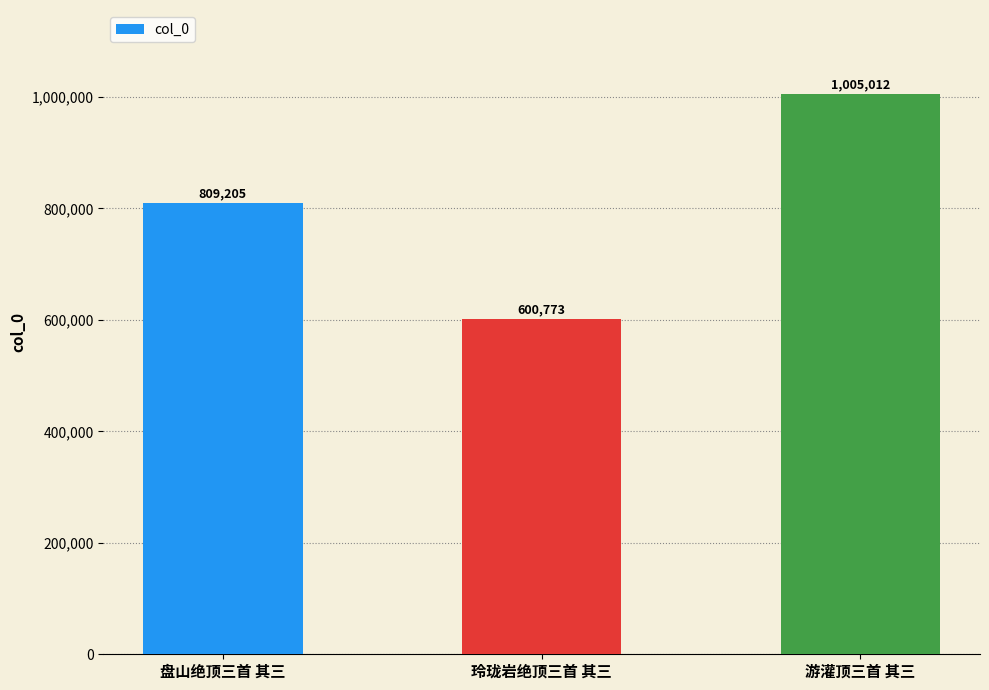

Which label corresponds to the smallest value in the chart?

玲珑岩绝顶三首 其三